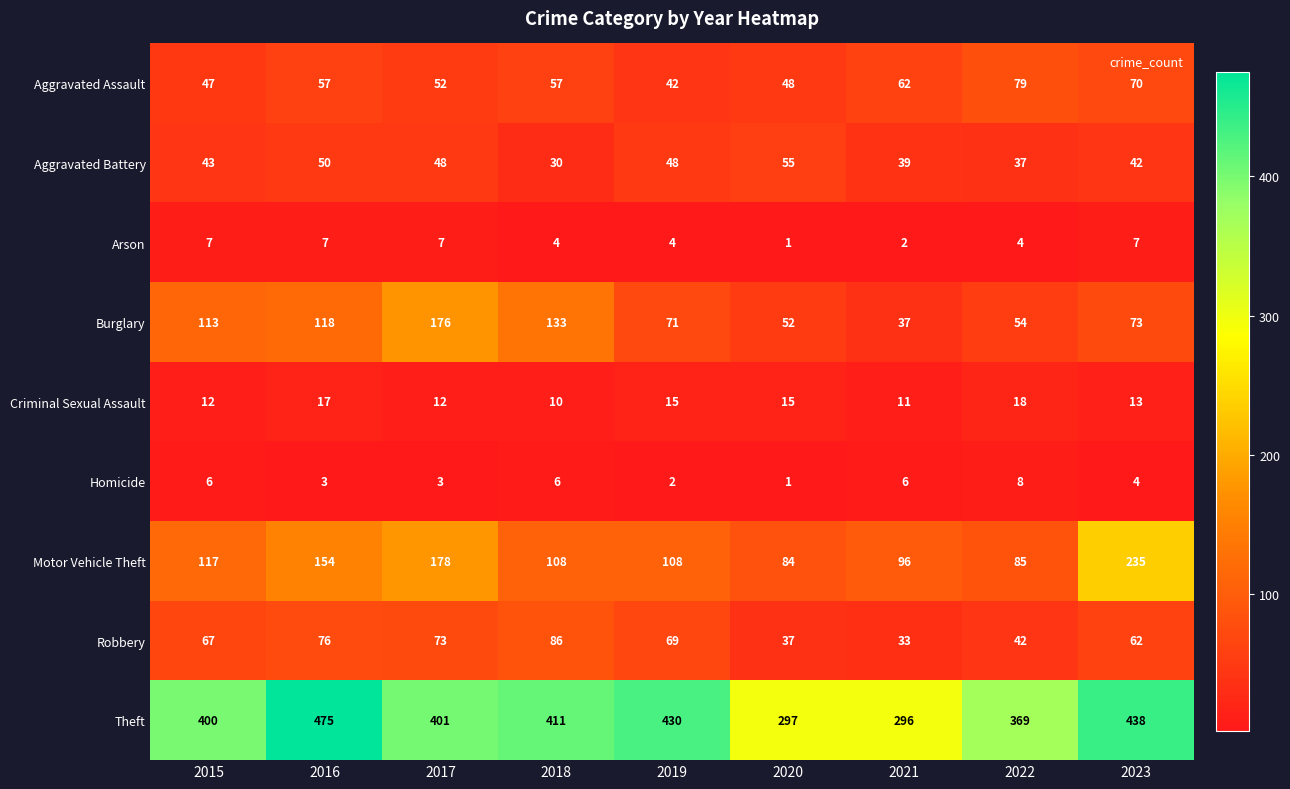

Read the Criminal Sexual Assault value at 2023.

13